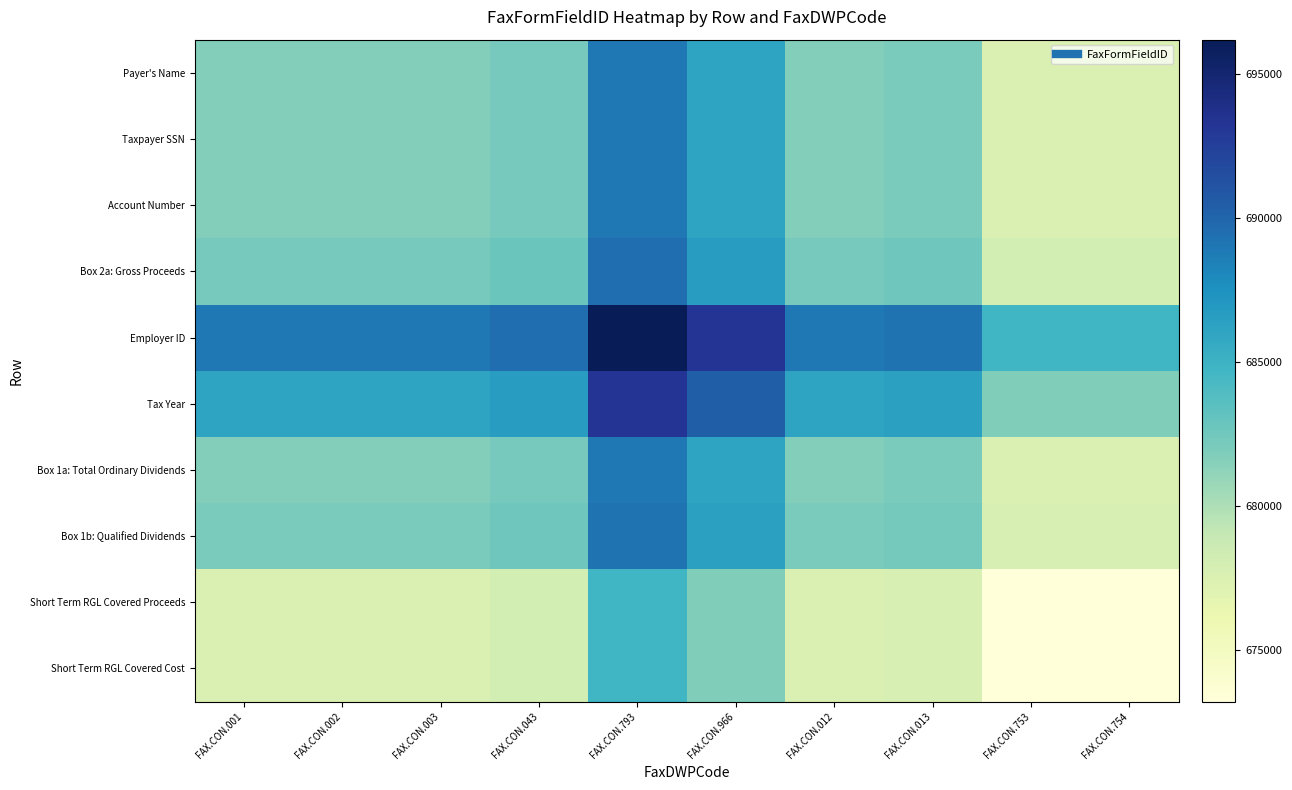

What is the minimum value shown in the chart?

673212.0